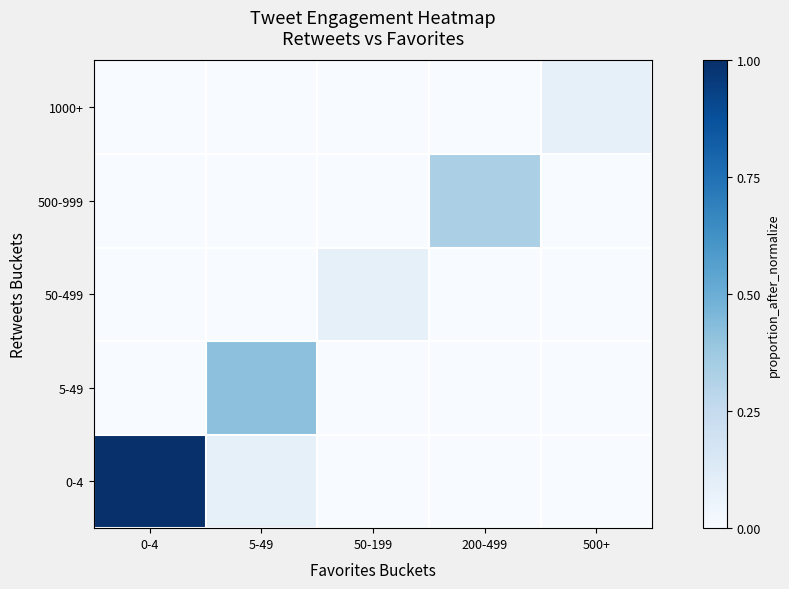

Which has a higher value, 500+ or 0-4?

0-4